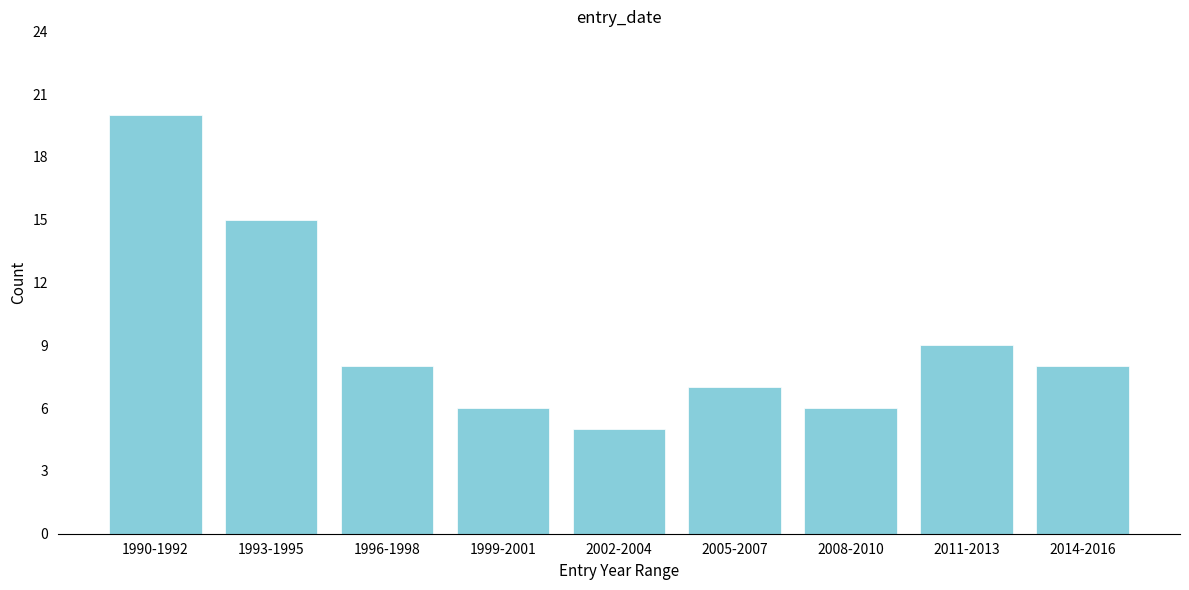

Reading right to left, list all the values displayed in this chart.

2014-2016=8	2011-2013=9	2008-2010=6	2005-2007=7	2002-2004=5	1999-2001=6	1996-1998=8	1993-1995=15	1990-1992=20